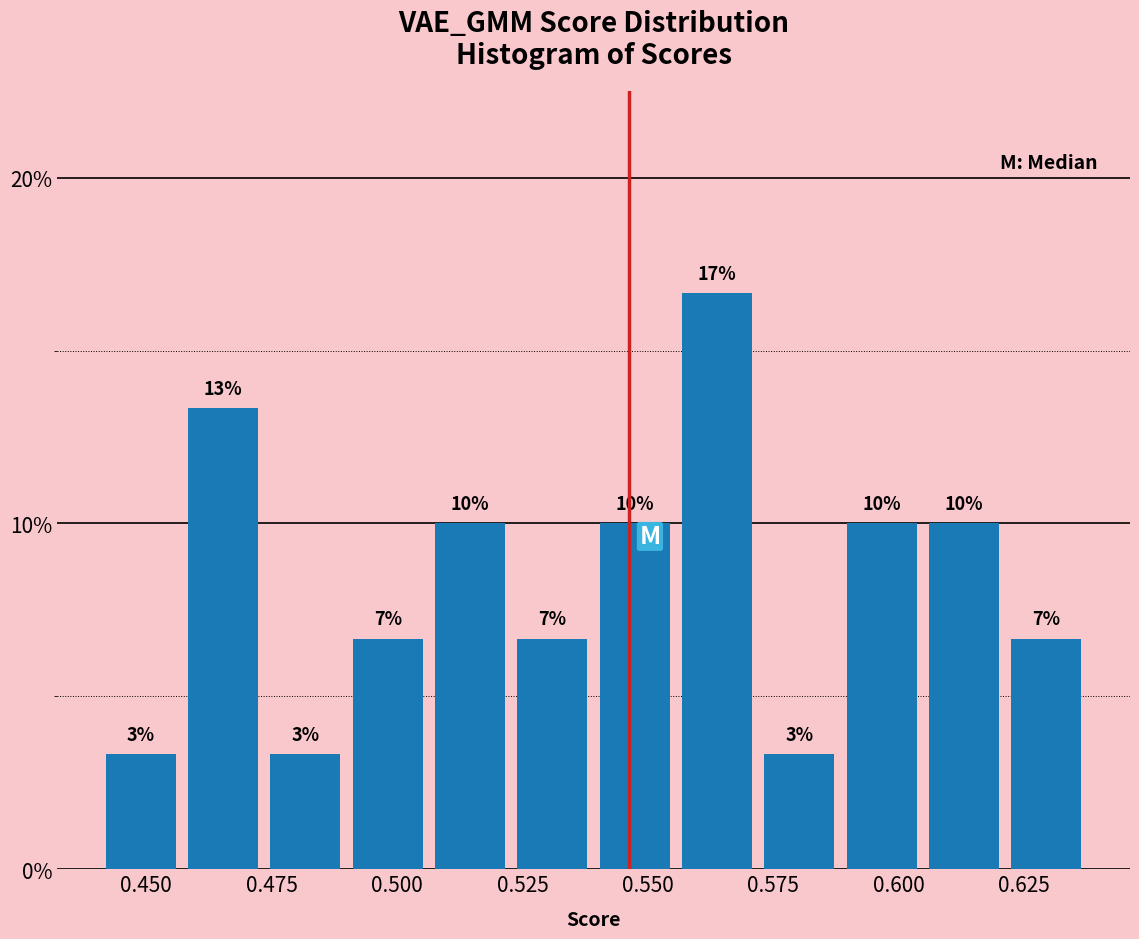

Around what value on the x-axis is the tallest bar? Give the approximate position of its centre, as read against the axis.

0.565